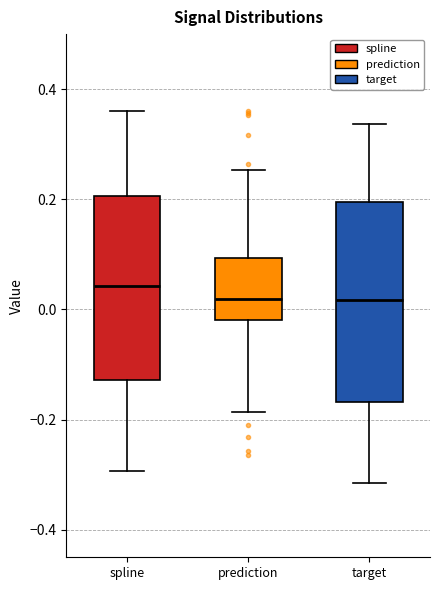

Where does the median line of the box for target sit on the y-axis? The values are not printed on the chart, so give them approximately, as read against the axis.

0.02